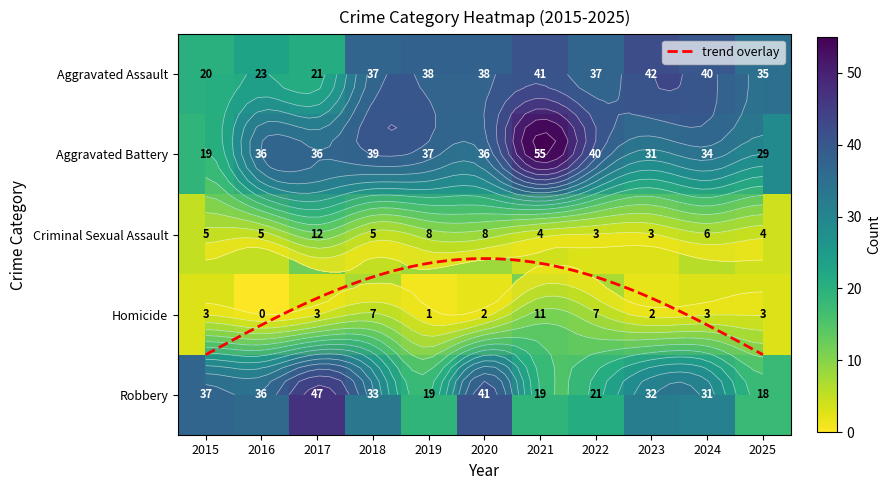

Reading right to left, what are all the values shown in this chart?

Aggravated Assault: 2025=35	2024=40	2023=42	2022=37	2021=41	2020=38	2019=38	2018=37	2017=21	2016=23	2015=20
Aggravated Battery: 2025=29	2024=34	2023=31	2022=40	2021=55	2020=36	2019=37	2018=39	2017=36	2016=36	2015=19
Criminal Sexual Assault: 2025=4	2024=6	2023=3	2022=3	2021=4	2020=8	2019=8	2018=5	2017=12	2016=5	2015=5
Homicide: 2025=3	2024=3	2023=2	2022=7	2021=11	2020=2	2019=1	2018=7	2017=3	2016=0	2015=3
Robbery: 2025=18	2024=31	2023=32	2022=21	2021=19	2020=41	2019=19	2018=33	2017=47	2016=36	2015=37